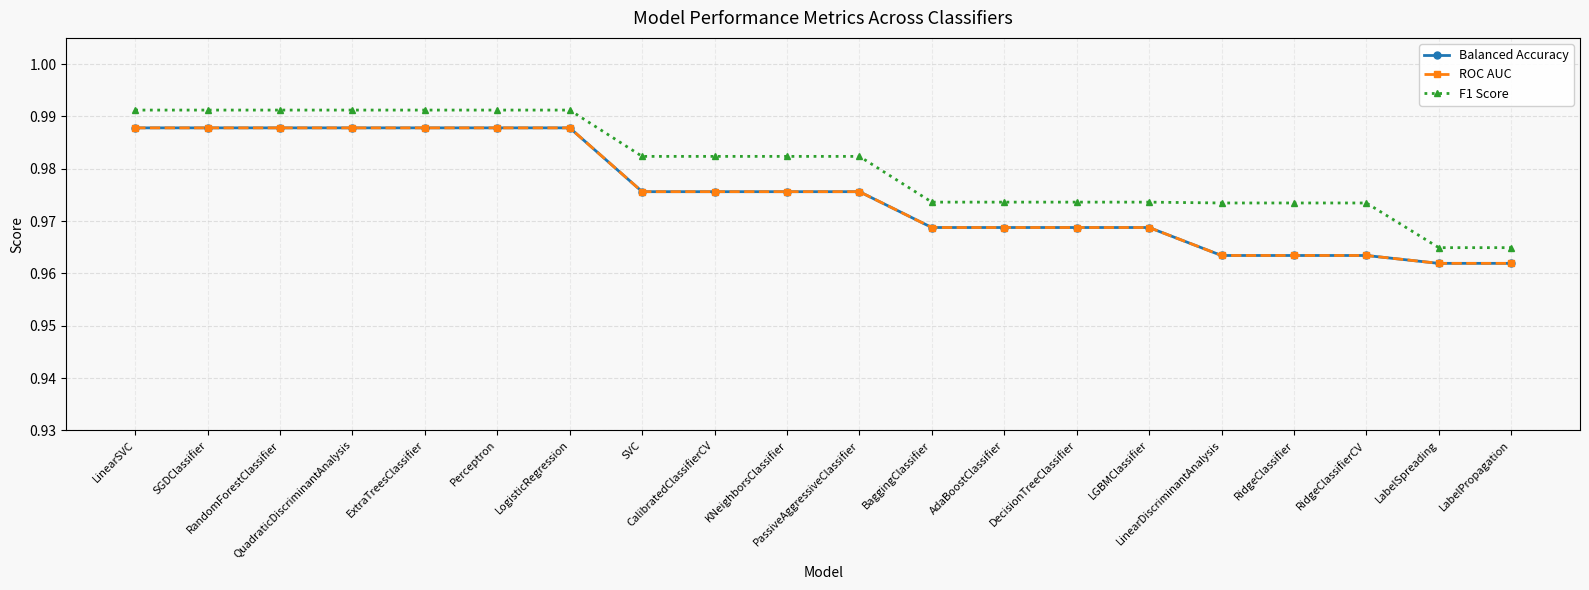

Is this an area chart (filled region under the line)?

No